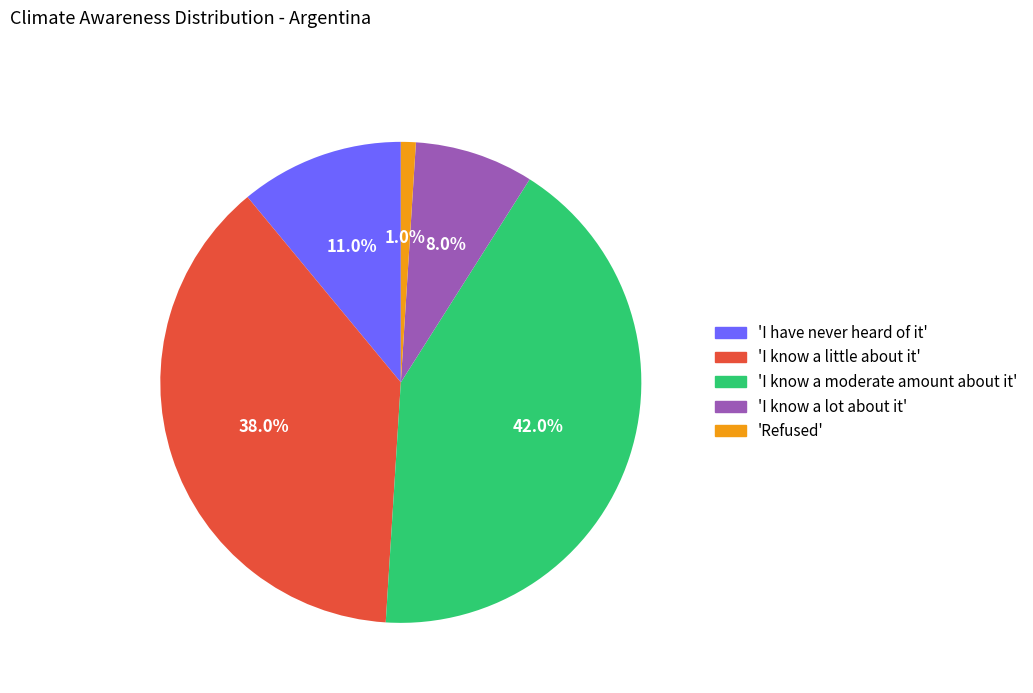

What percentage is NOT represented by 'I have never heard of it'?

89.0%